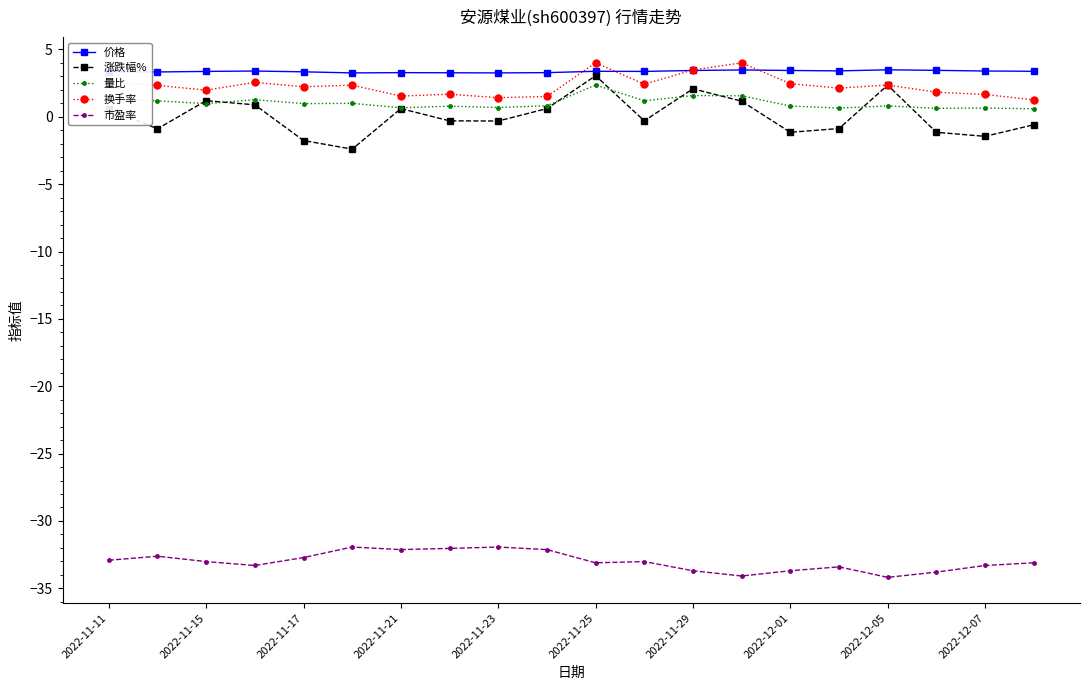

What is the difference between the second highest and minimum values in the 价格 series?

0.2